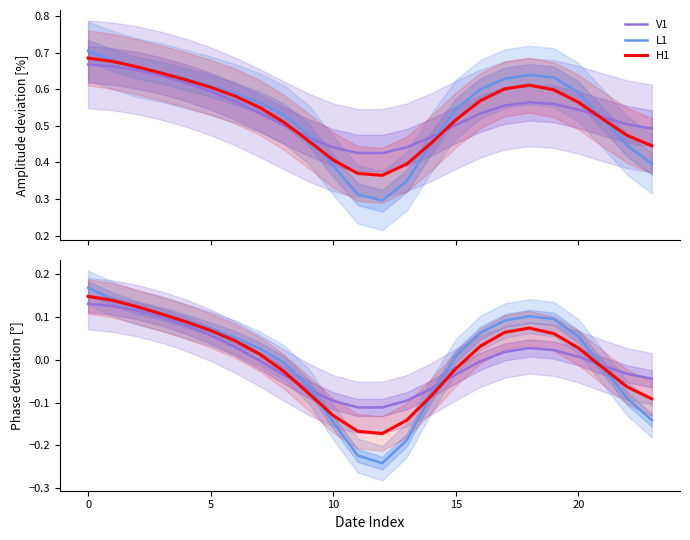

Which category has the lowest value in the L1 series?

12